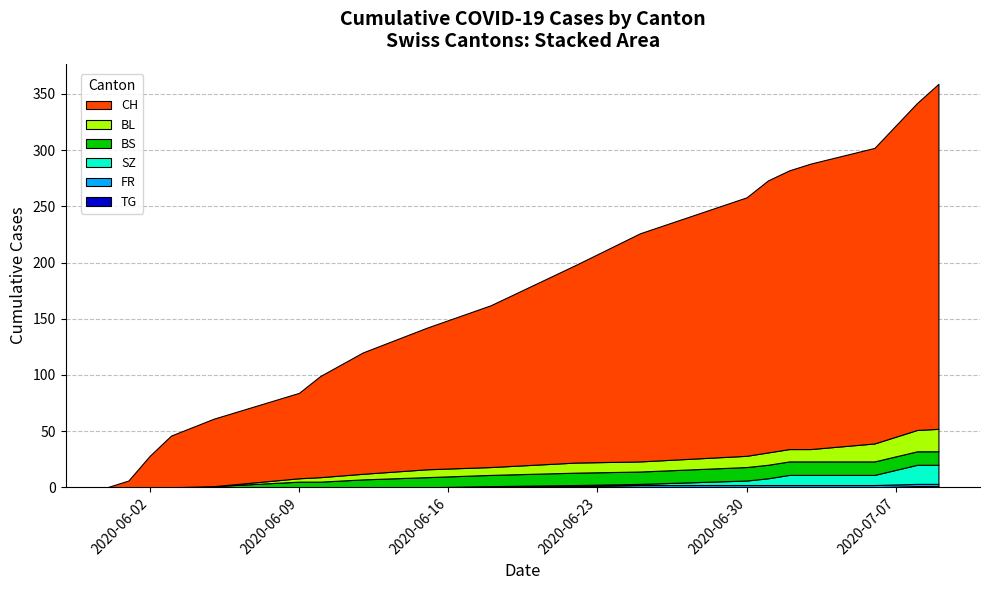

Reading left to right, what are all the values shown in this chart?

CH: 2020-05-31=0	2020-06-01=6	2020-06-02=28	2020-06-03=46	2020-06-05=60	2020-06-09=76	2020-06-10=90	2020-06-12=108	2020-06-15=126	2020-06-18=144	2020-06-22=176	2020-06-25=203	2020-06-30=230	2020-07-01=242	2020-07-02=248	2020-07-03=254	2020-07-06=263	2020-07-08=291	2020-07-09=307
BL: 2020-05-31=0	2020-06-01=0	2020-06-02=0	2020-06-03=0	2020-06-05=0	2020-06-09=3	2020-06-10=4	2020-06-12=5	2020-06-15=7	2020-06-18=7	2020-06-22=9	2020-06-25=9	2020-06-30=10	2020-07-01=11	2020-07-02=11	2020-07-03=11	2020-07-06=16	2020-07-08=19	2020-07-09=20
BS: 2020-05-31=0	2020-06-01=0	2020-06-02=0	2020-06-03=0	2020-06-05=1	2020-06-09=5	2020-06-10=5	2020-06-12=7	2020-06-15=9	2020-06-18=10	2020-06-22=11	2020-06-25=11	2020-06-30=12	2020-07-01=12	2020-07-02=12	2020-07-03=12	2020-07-06=12	2020-07-08=12	2020-07-09=12
SZ: 2020-05-31=0	2020-06-01=0	2020-06-02=0	2020-06-03=0	2020-06-05=0	2020-06-09=0	2020-06-10=0	2020-06-12=0	2020-06-15=0	2020-06-18=0	2020-06-22=1	2020-06-25=1	2020-06-30=4	2020-07-01=6	2020-07-02=9	2020-07-03=9	2020-07-06=9	2020-07-08=17	2020-07-09=17
FR: 2020-05-31=0	2020-06-01=0	2020-06-02=0	2020-06-03=0	2020-06-05=0	2020-06-09=0	2020-06-10=0	2020-06-12=0	2020-06-15=0	2020-06-18=1	2020-06-22=1	2020-06-25=2	2020-06-30=2	2020-07-01=2	2020-07-02=2	2020-07-03=2	2020-07-06=2	2020-07-08=2	2020-07-09=2
TG: 2020-05-31=0	2020-06-01=0	2020-06-02=0	2020-06-03=0	2020-06-05=0	2020-06-09=0	2020-06-10=0	2020-06-12=0	2020-06-15=0	2020-06-18=0	2020-06-22=0	2020-06-25=0	2020-06-30=0	2020-07-01=0	2020-07-02=0	2020-07-03=0	2020-07-06=0	2020-07-08=1	2020-07-09=1